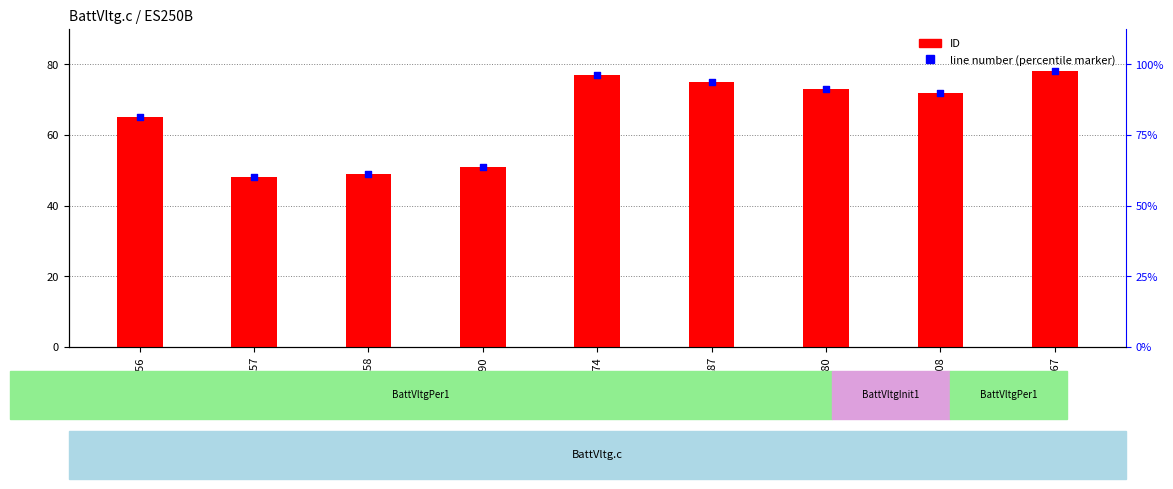

At how many categories does at least one series exceed 65?

5